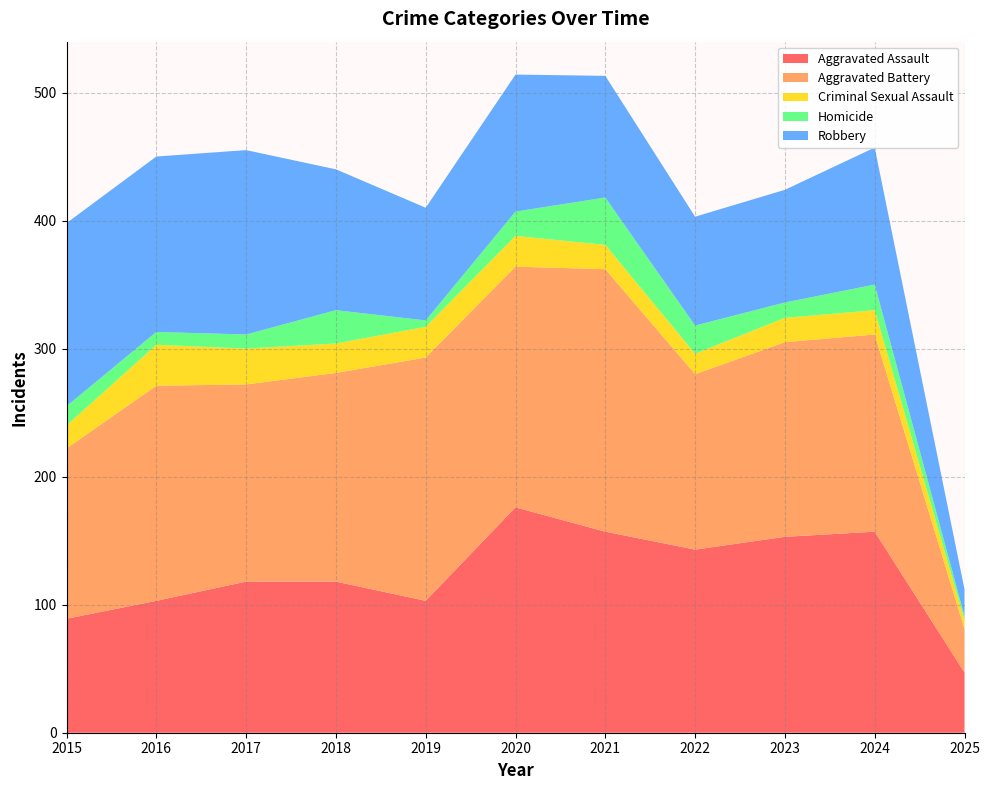

Reading right to left, list all the values displayed in this chart.

Aggravated Assault: 2025=47	2024=157	2023=153	2022=143	2021=157	2020=176	2019=103	2018=118	2017=118	2016=103	2015=89
Aggravated Battery: 2025=34	2024=154	2023=152	2022=137	2021=205	2020=188	2019=190	2018=163	2017=154	2016=168	2015=133
Criminal Sexual Assault: 2025=7	2024=19	2023=19	2022=16	2021=19	2020=24	2019=24	2018=23	2017=28	2016=32	2015=18
Homicide: 2025=3	2024=20	2023=12	2022=22	2021=37	2020=19	2019=5	2018=26	2017=11	2016=10	2015=15
Robbery: 2025=21	2024=107	2023=88	2022=85	2021=95	2020=107	2019=88	2018=110	2017=144	2016=137	2015=143